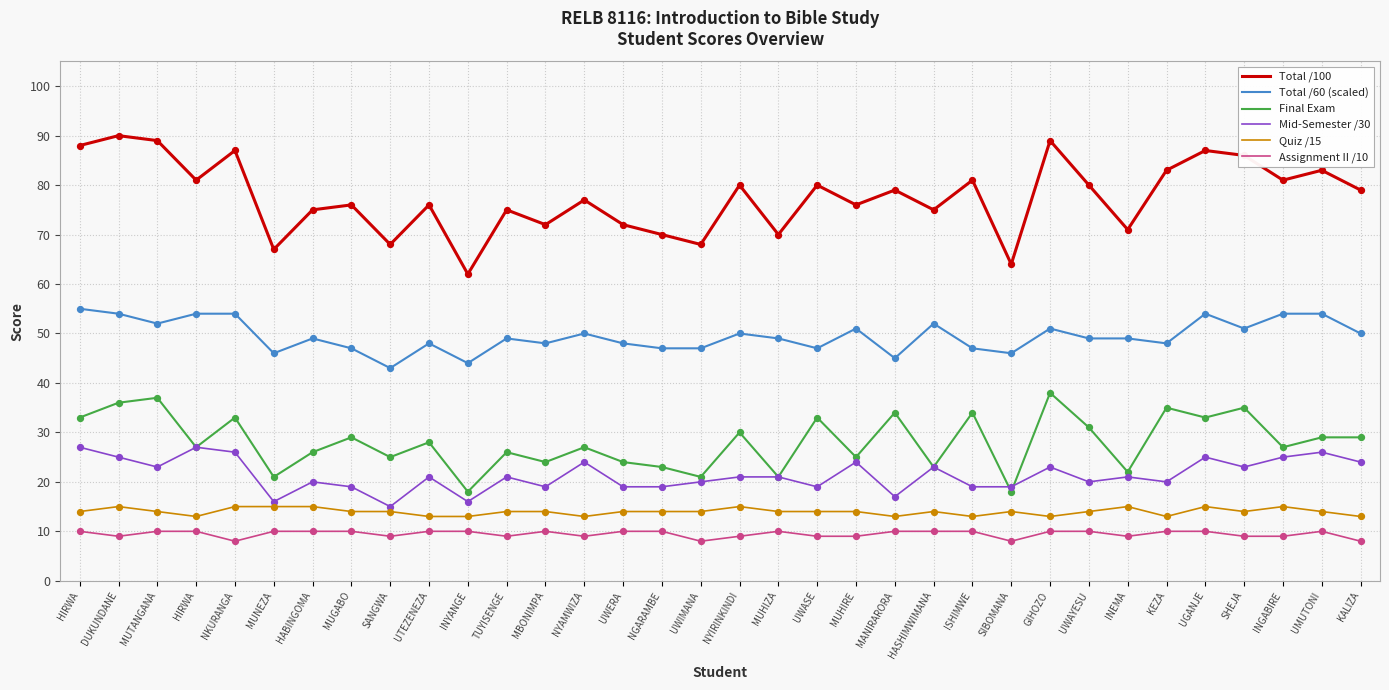

Does the chart have visible grid lines?

Yes